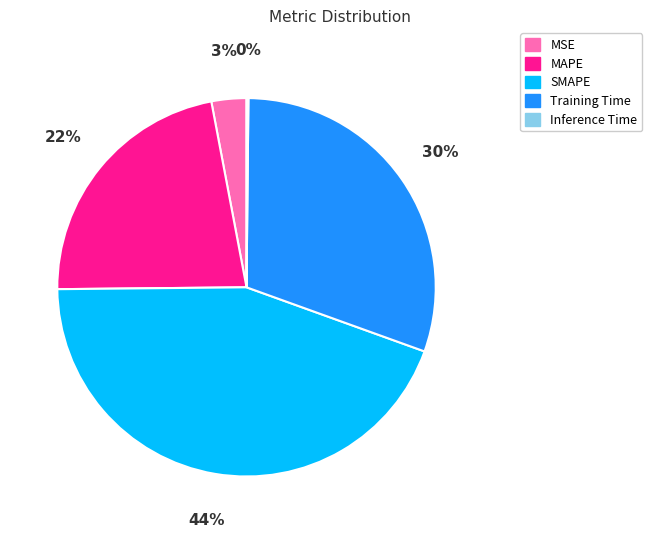

Which slice is the largest?

SMAPE